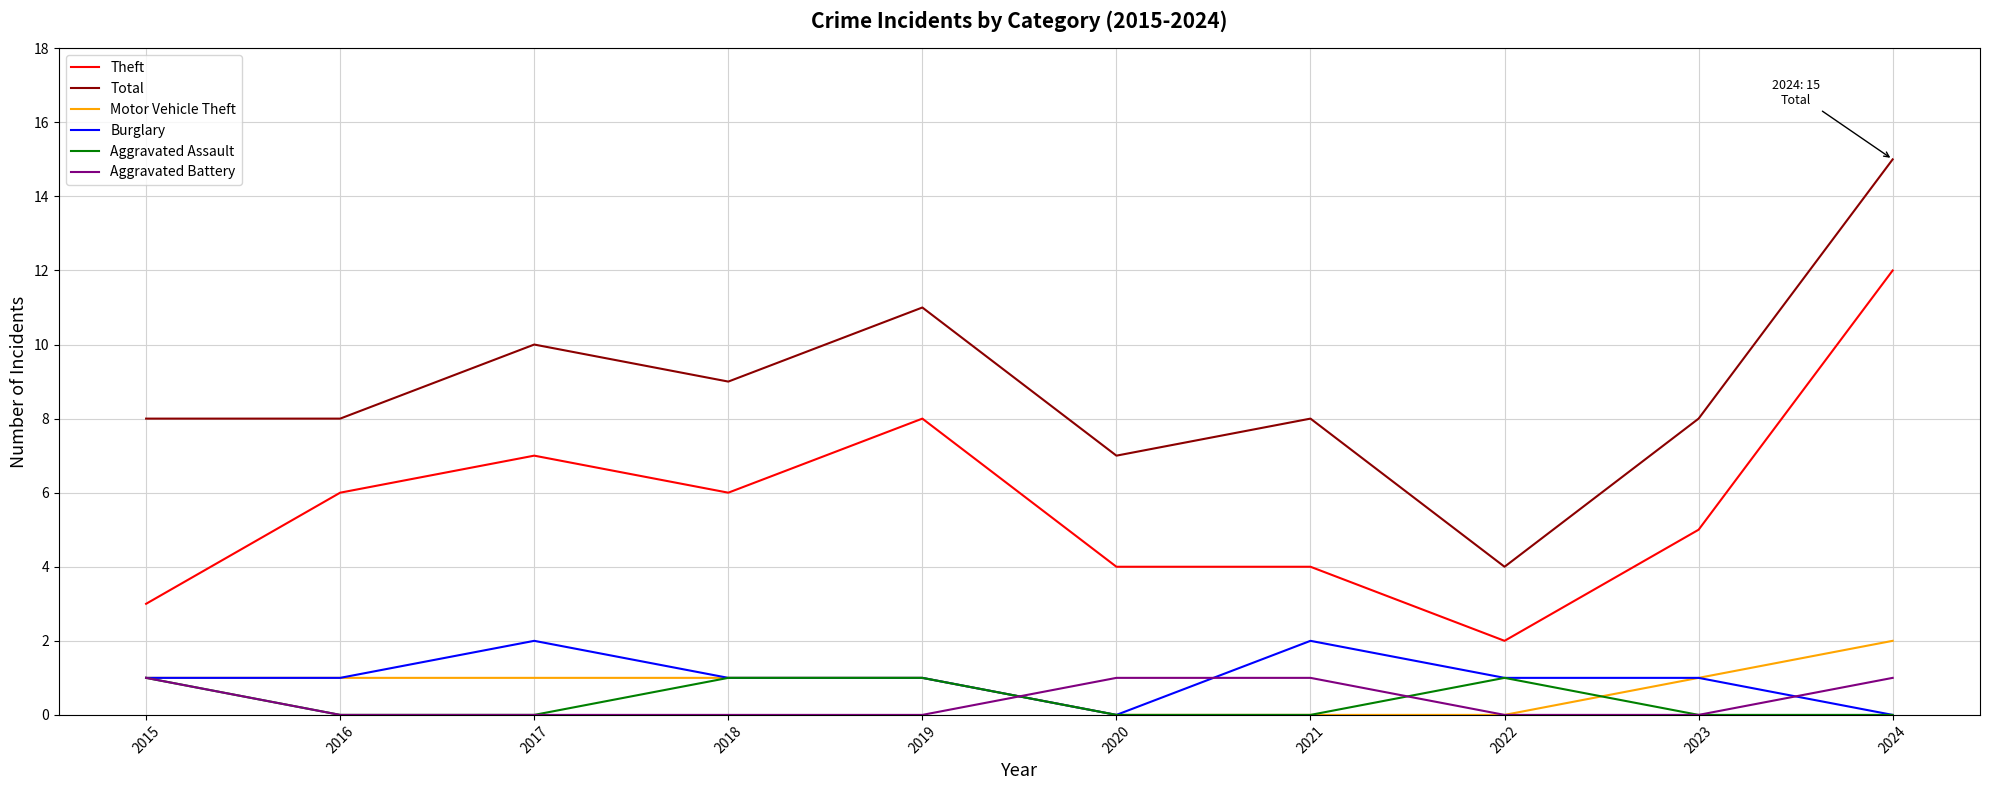

The Aggravated Battery series shows 0 at 2024. True or false?

False